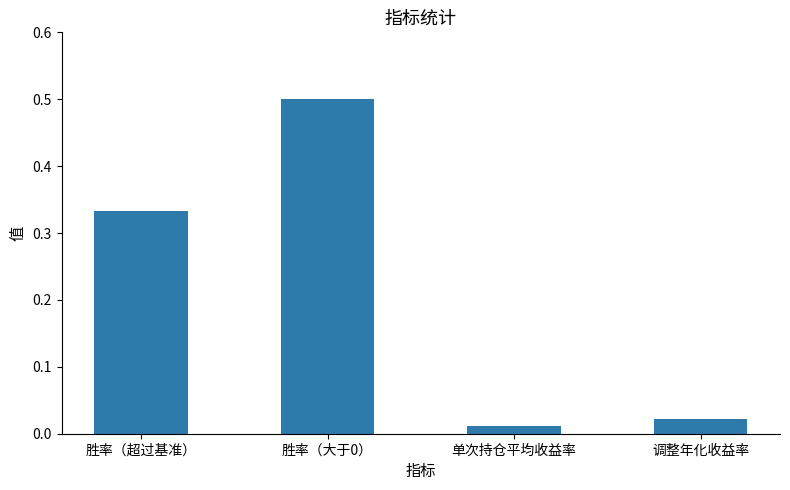

What is the label of the 2nd bar from the right?

单次持仓平均收益率